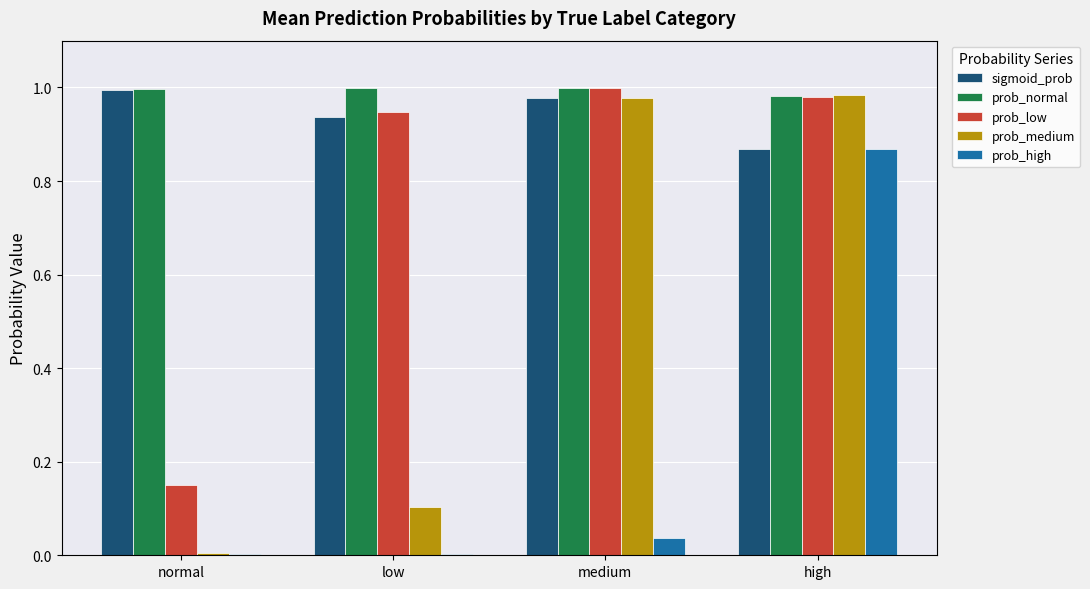

Which series has the largest range (max minus min)?

prob_medium